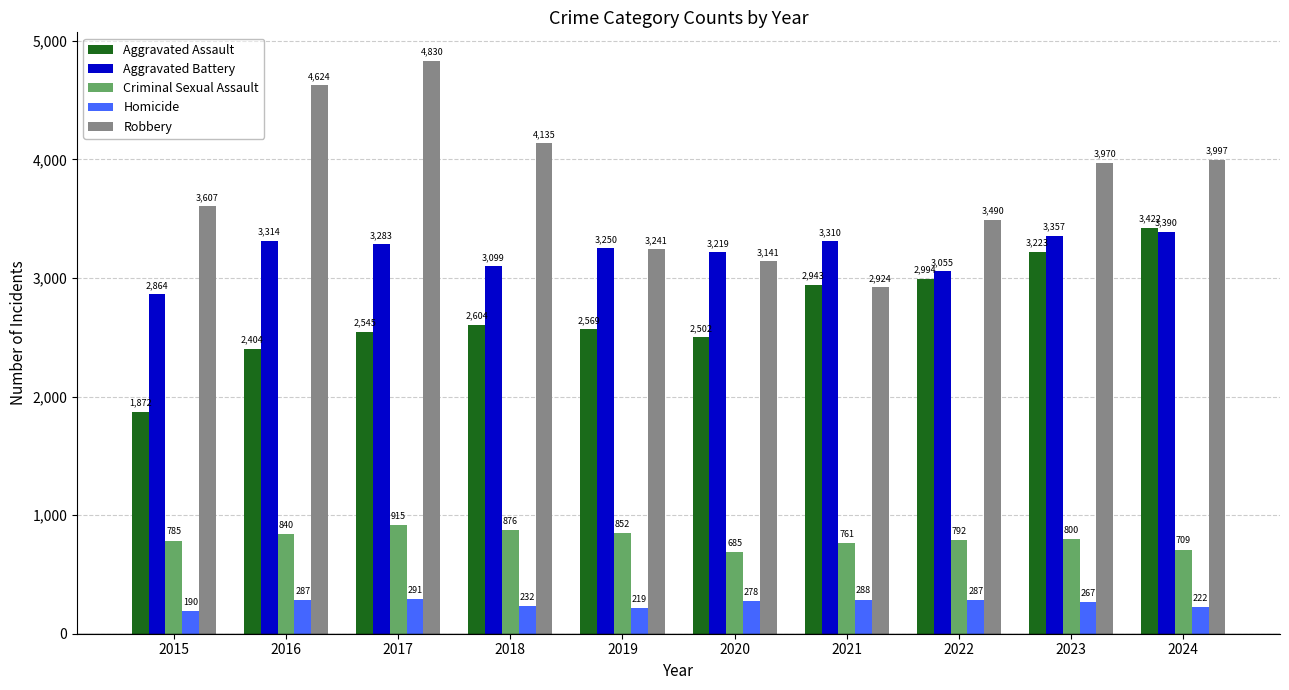

True or false: Aggravated Assault has a value of 2502 at 2020.

True